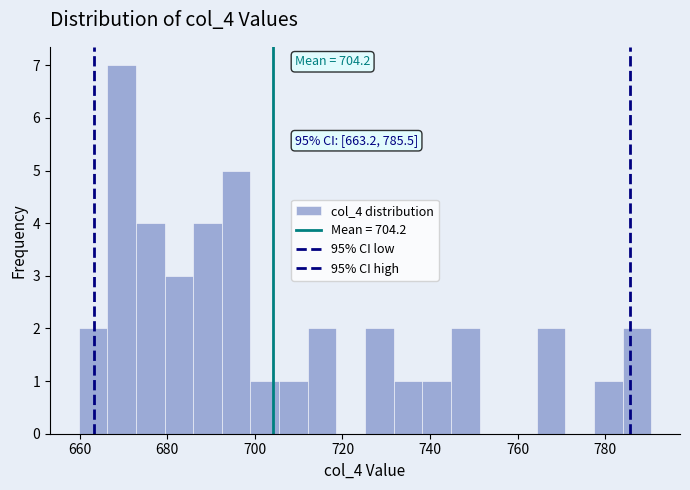

Around what value on the x-axis is the tallest bar? Give the approximate position of its centre, as read against the axis.

670